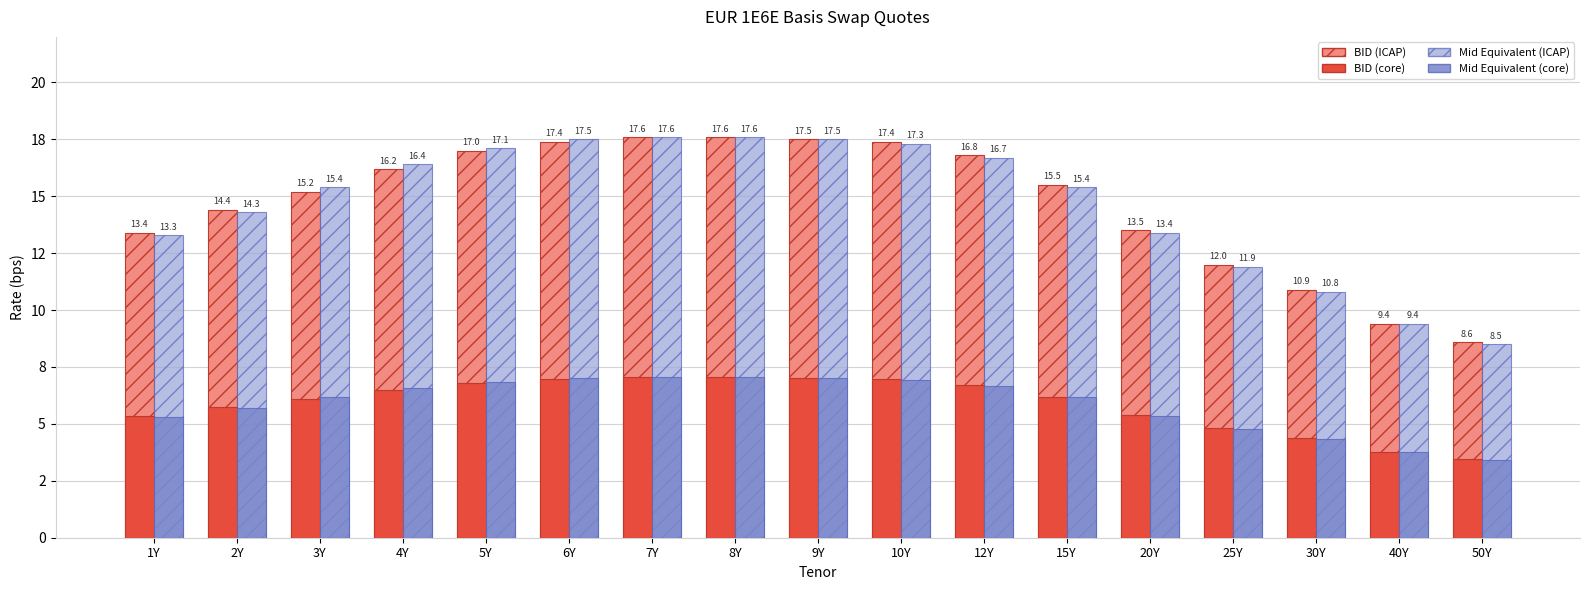

The Mid Equivalent series shows 14.4 at 30Y. True or false?

False